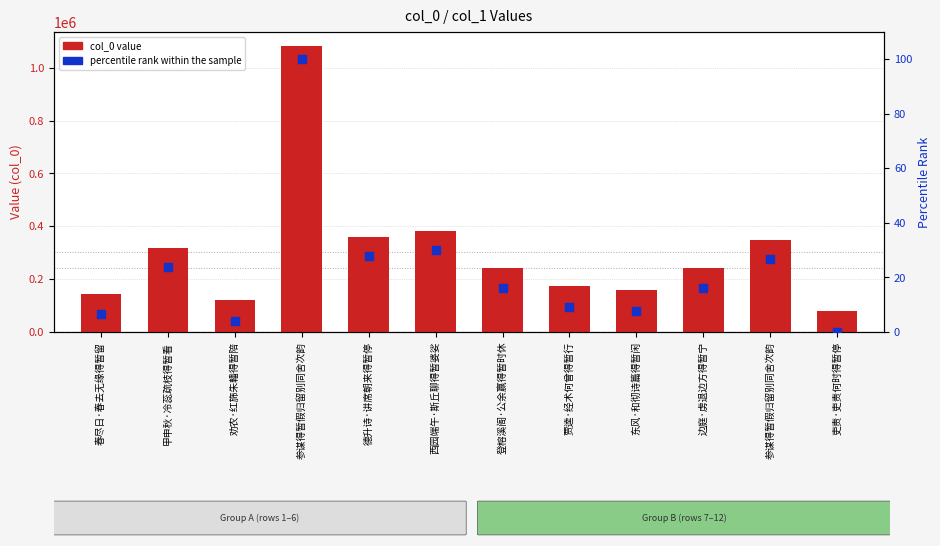

What are all the series names shown in the legend?

col_0 value, percentile rank within the sample